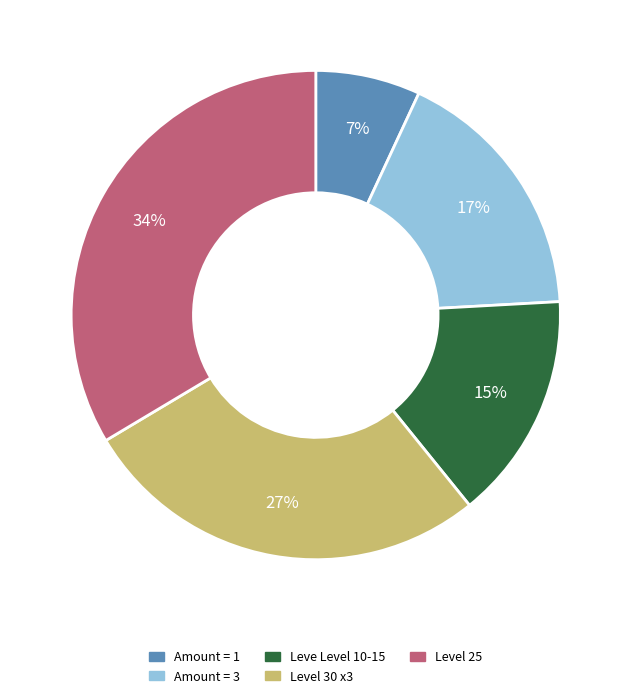

To the nearest percent, what is the difference between the largest and smallest slice percentages?

27%